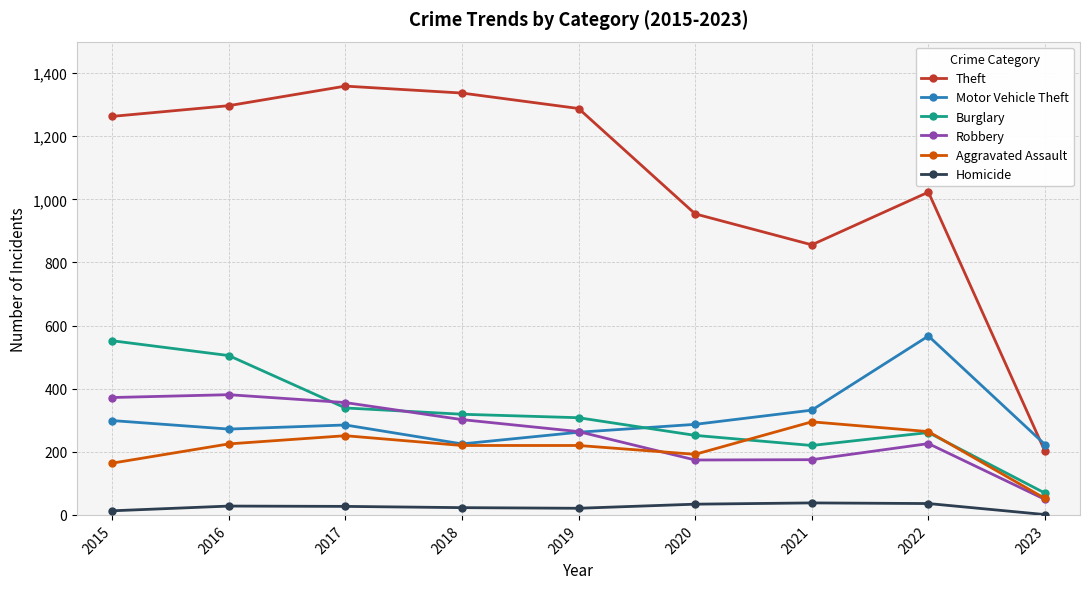

Is the value of Burglary at 2020 greater than the value of Theft at 2022?

No